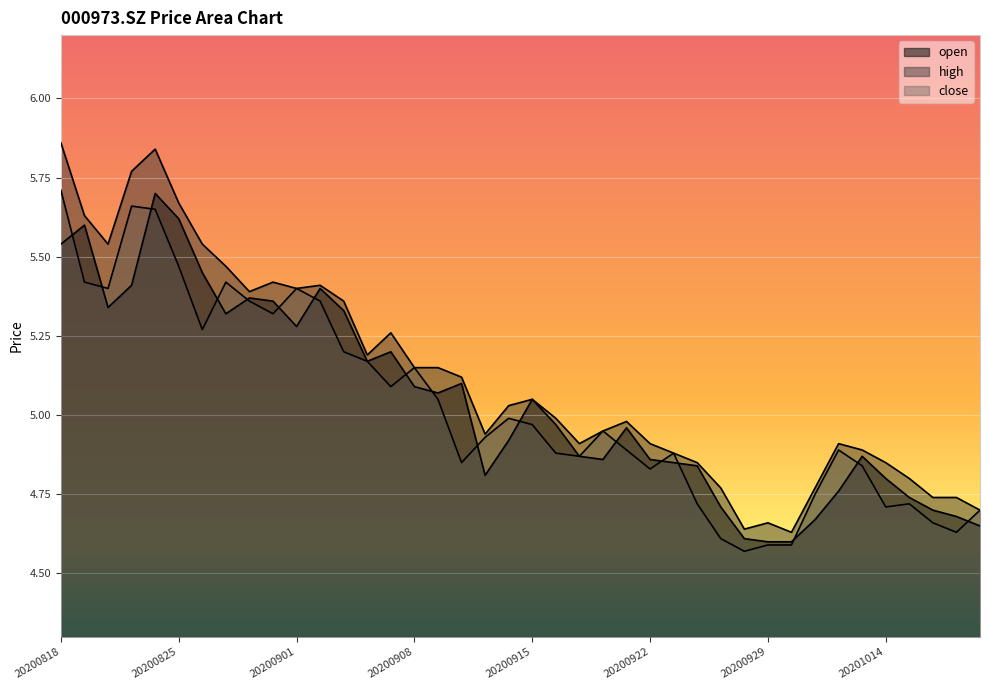

What is the difference between the highest and lowest values at 20200910?

0.3